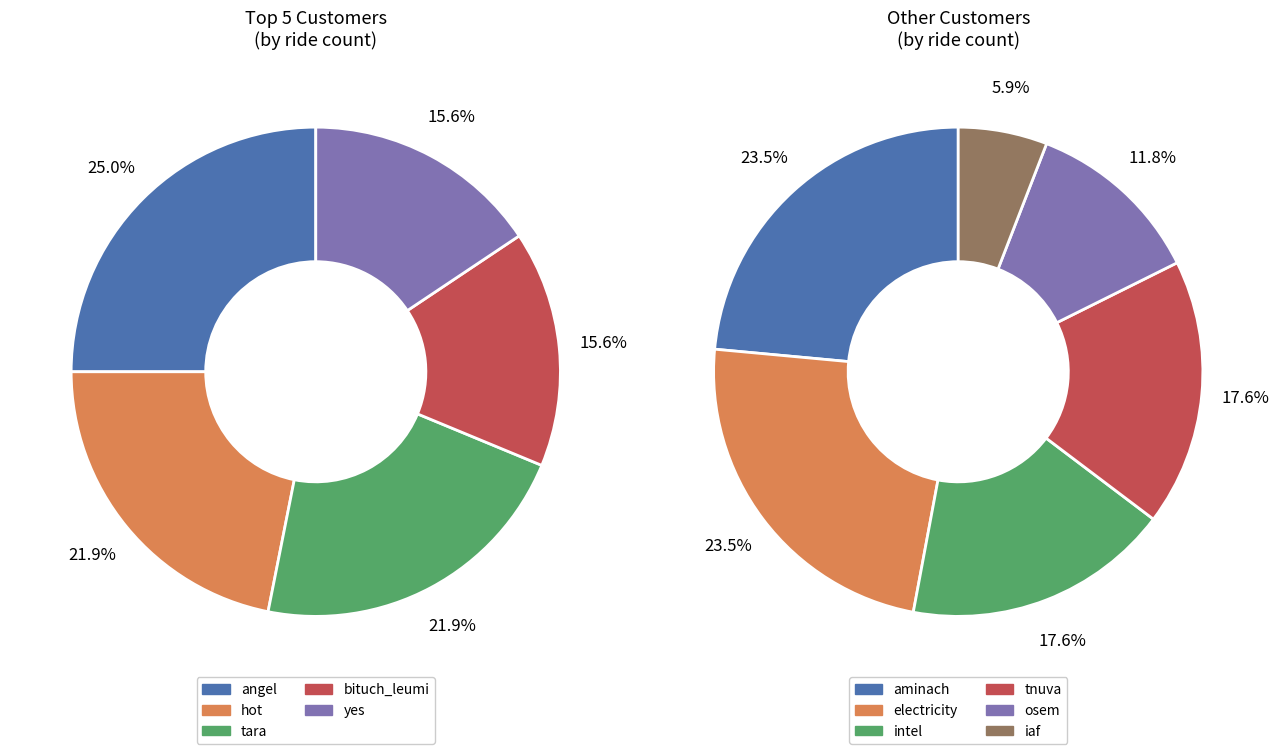

Which slice is the smallest?

iaf